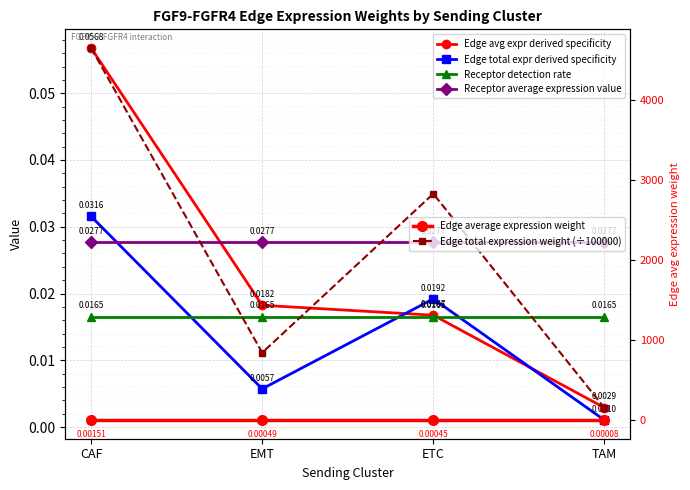

What is the difference between the maximum and second lowest values in the Edge total expression weight (÷100000) series?

3806.7